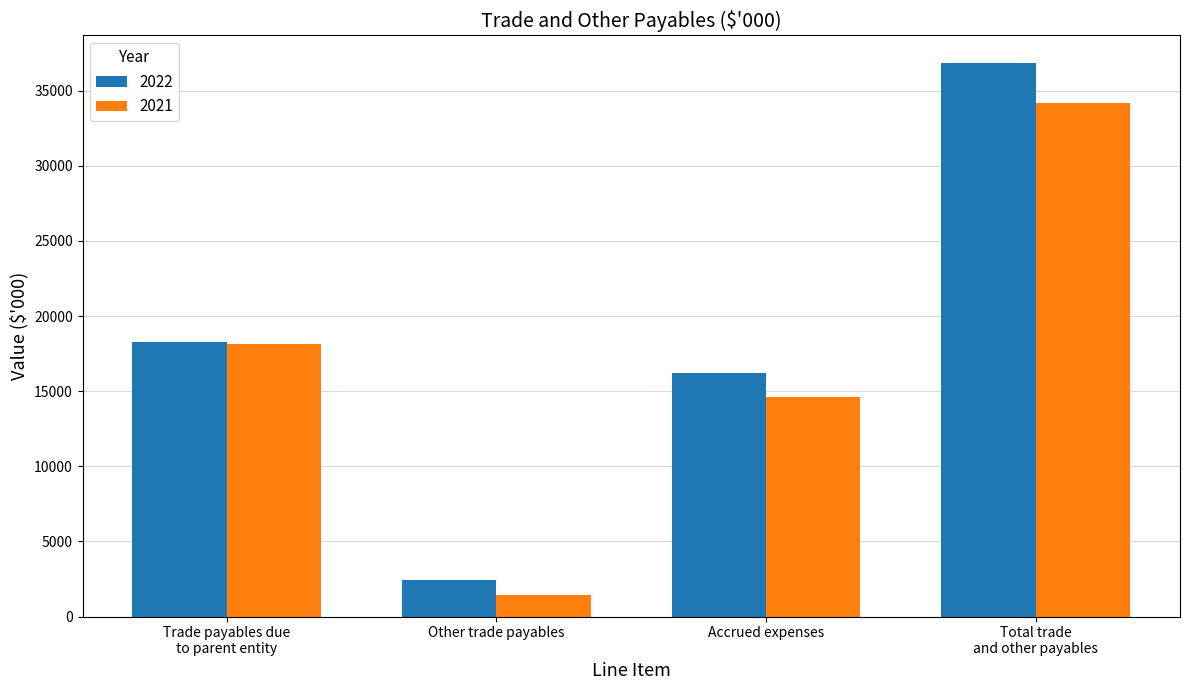

At Other trade payables, list the series in order from smallest to largest.

2021, 2022